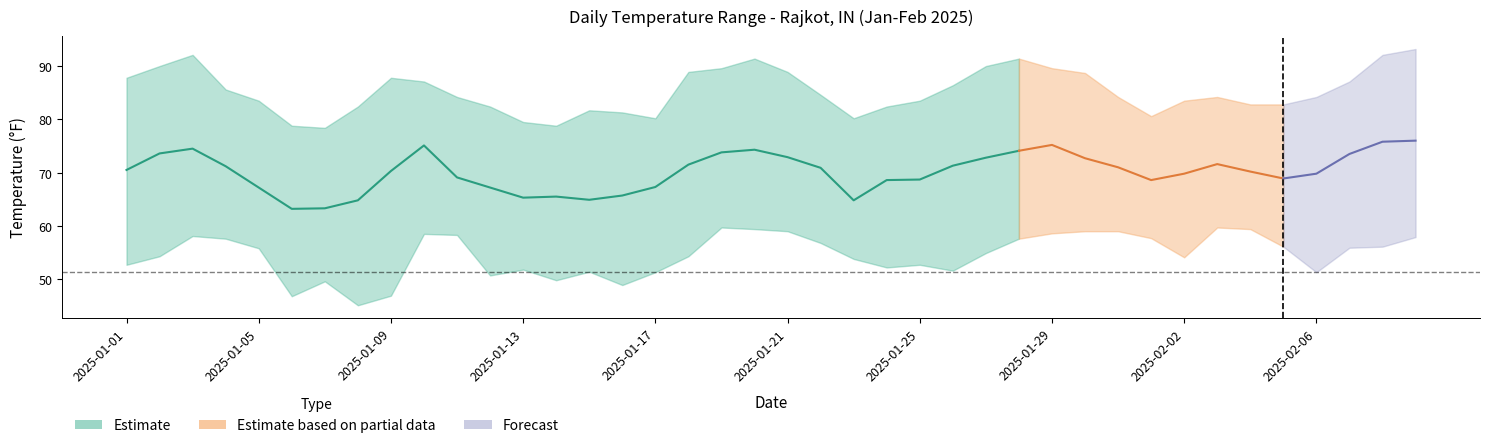

The value of MAX at TEMP is 128.3. True or false?

False